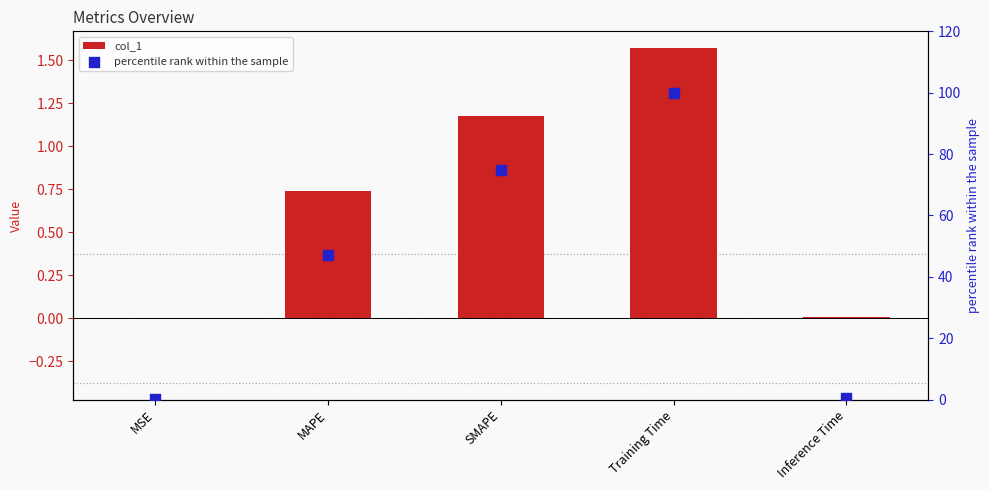

Which series contains the highest Y value?

percentile rank within the sample